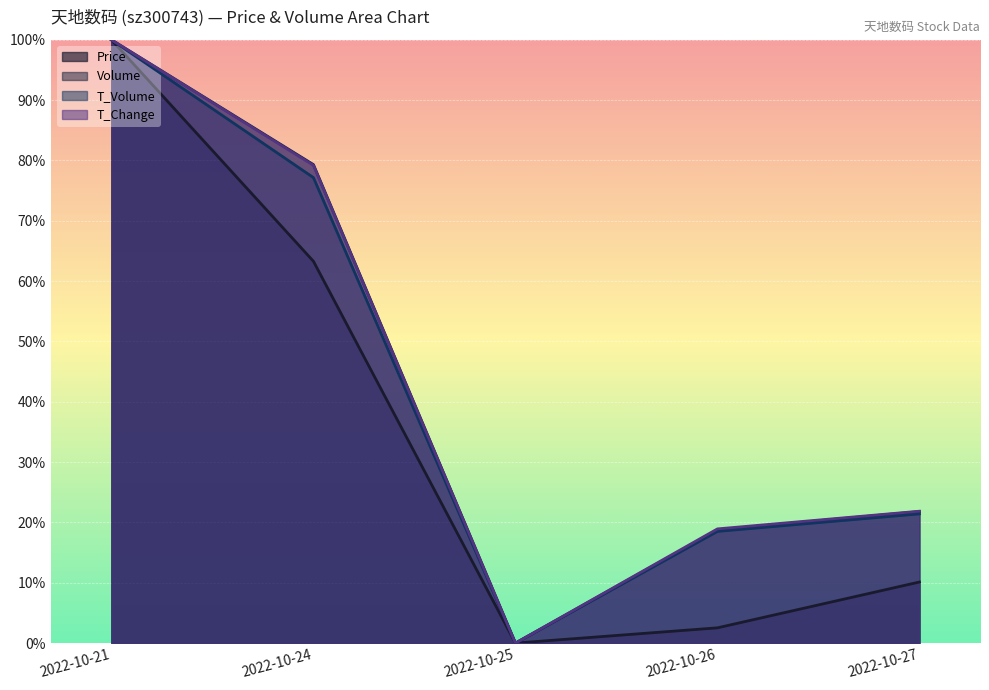

What is the average value of the t_change series?

0.4